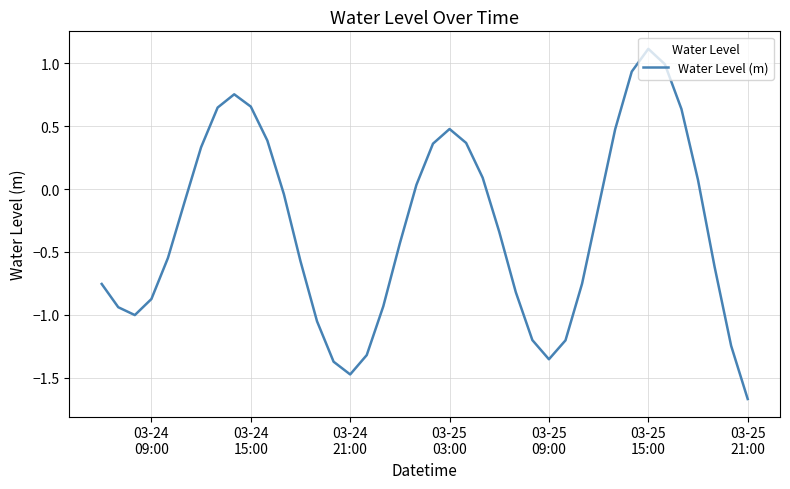

True or false: the data has more than 2 interior local peaks.

True